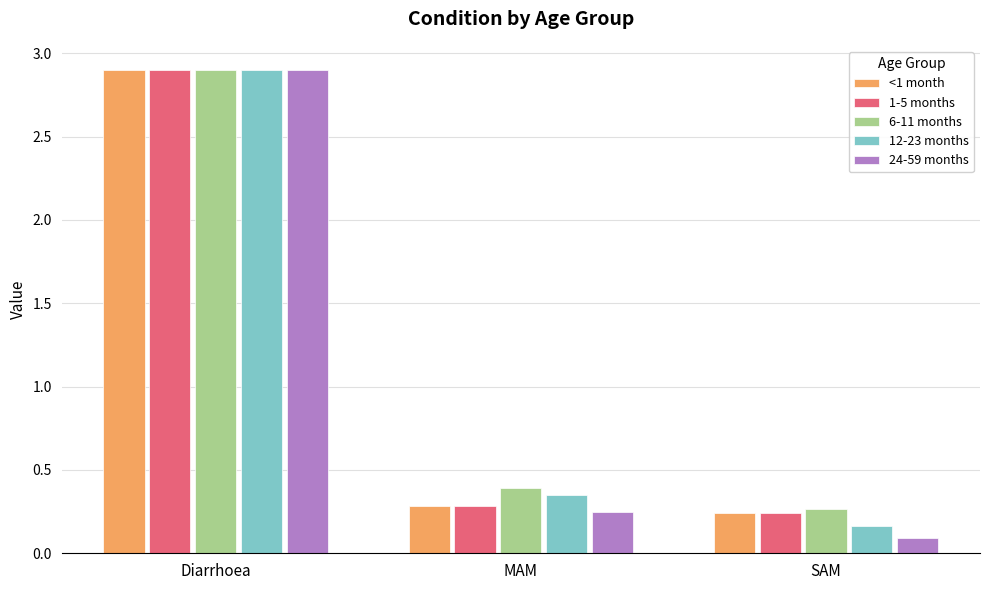

The 12-23 months series shows 0.5 at MAM. True or false?

False